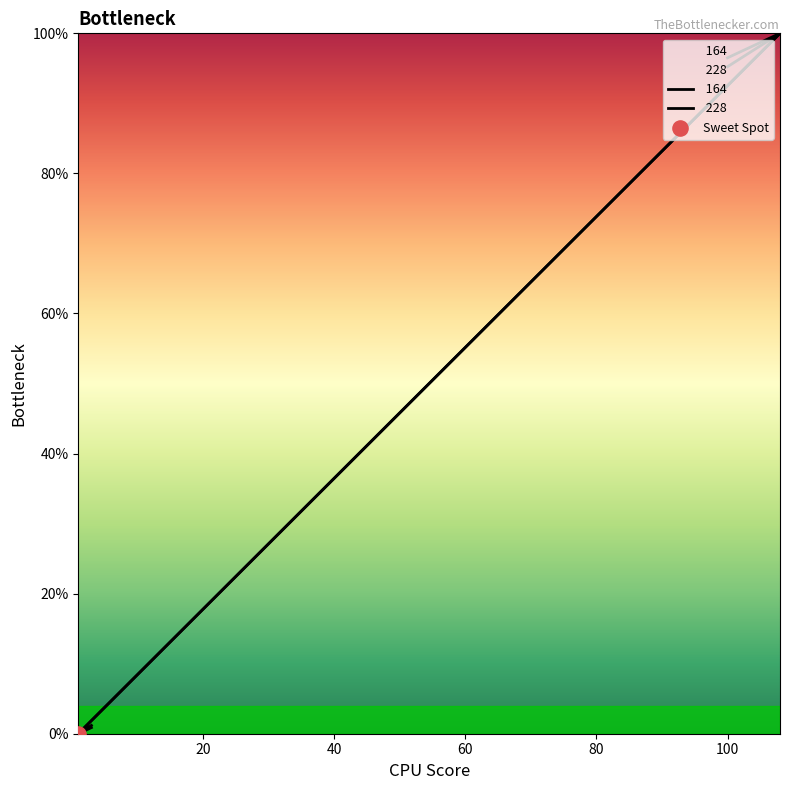

At how many categories does at least one series exceed 50?

3